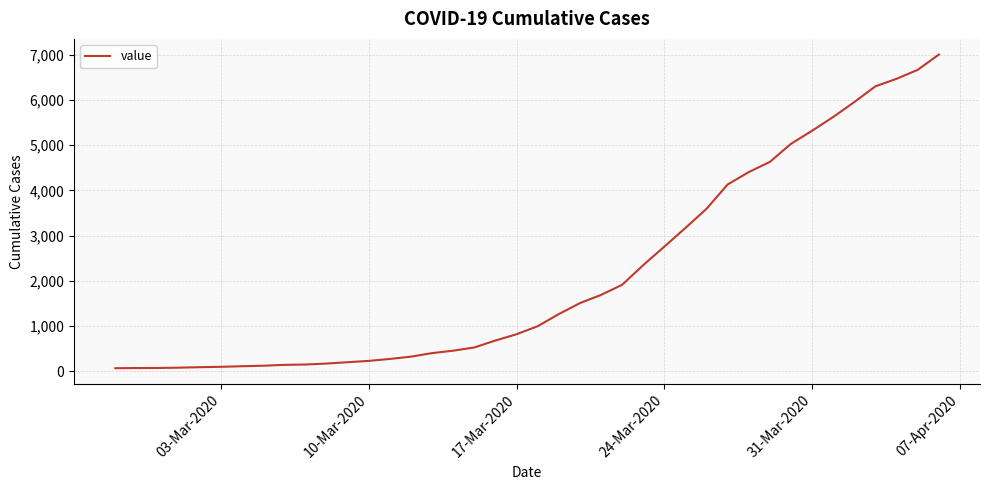

What is the difference between the maximum and minimum values?

6940